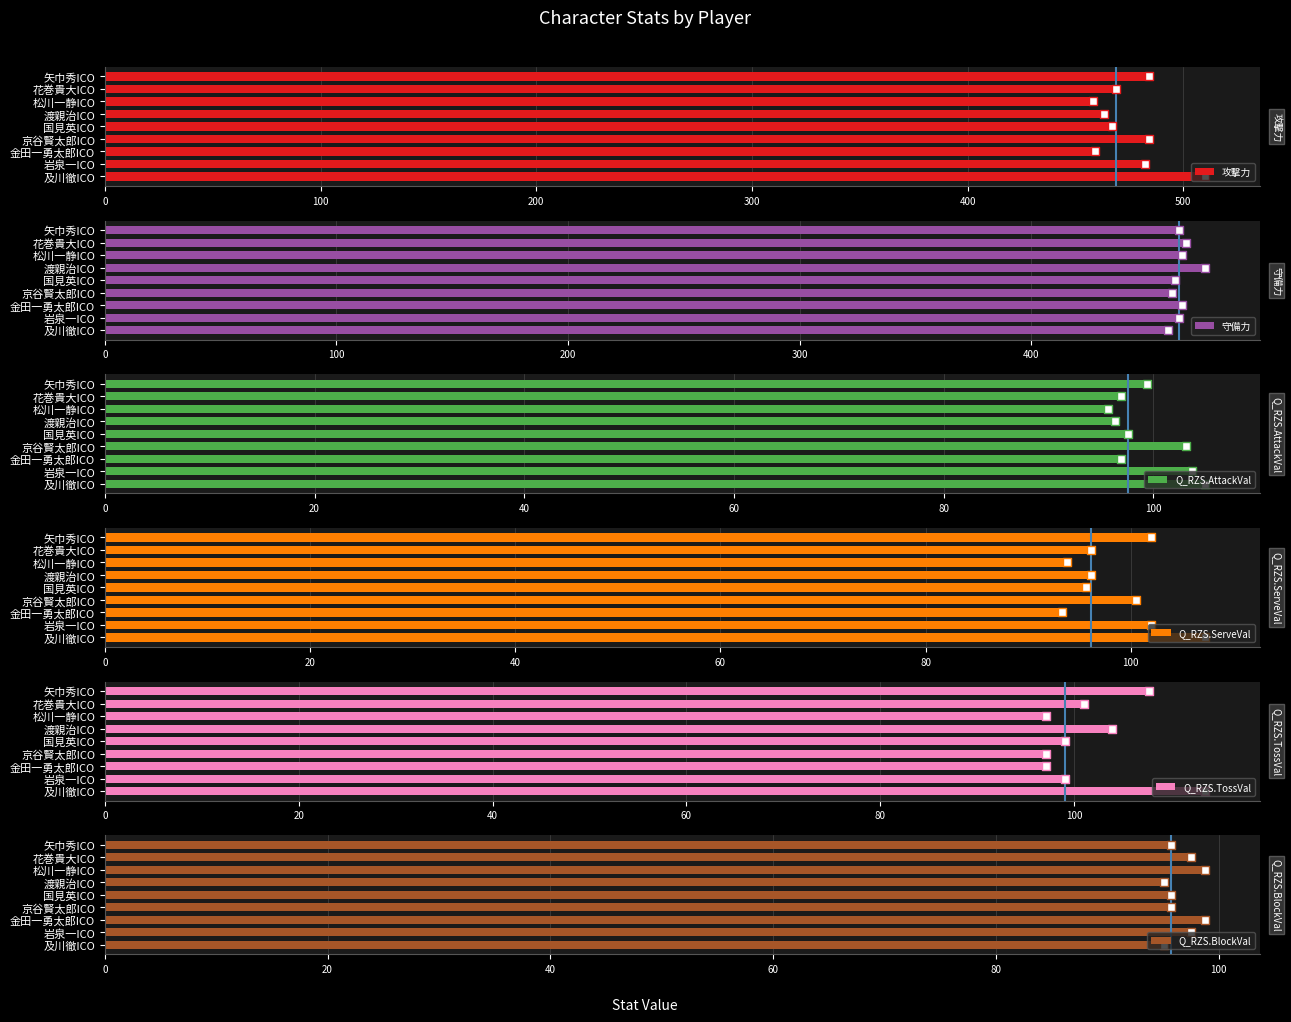

Which series has the largest Y range (max minus min)?

攻撃力